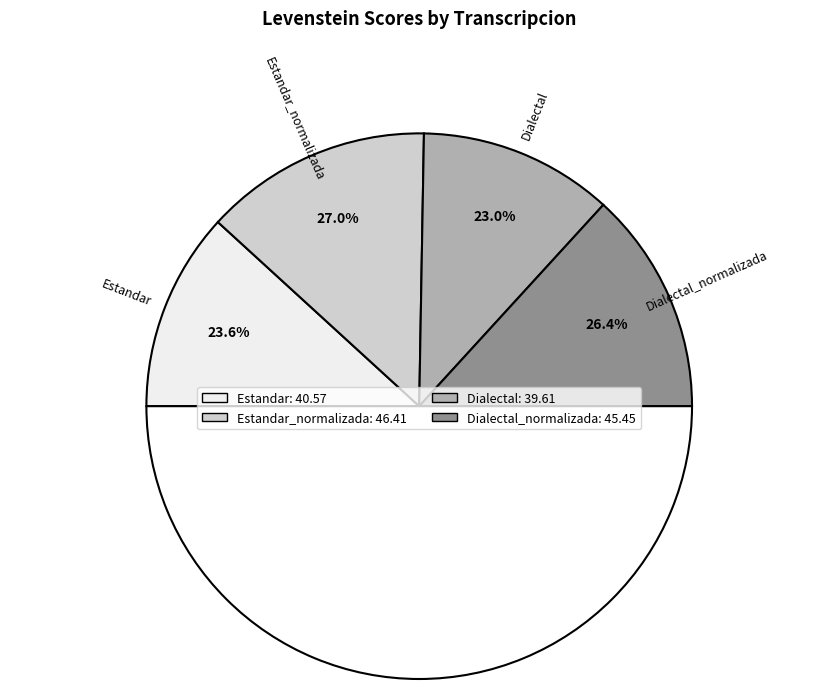

Do Estandar and Dialectal_normalizada together represent more than half of the pie?

No